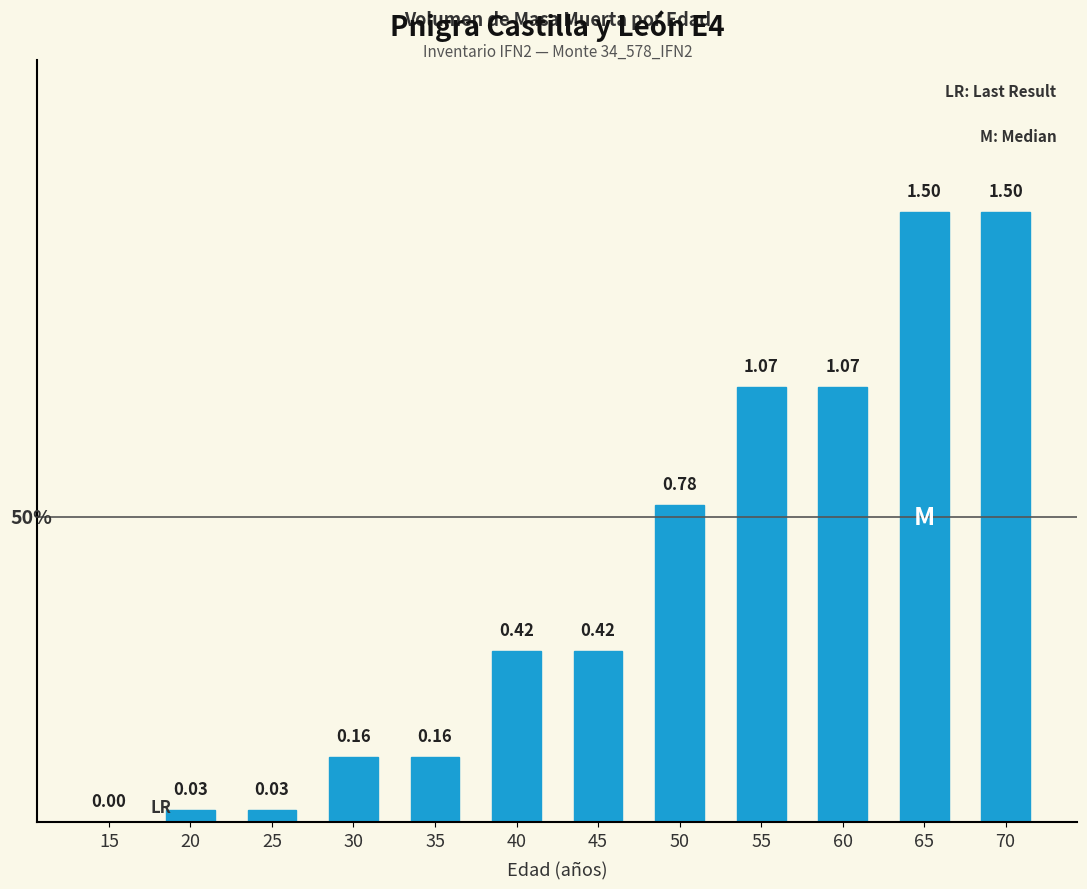

Between 55 and 20, which is larger?

55